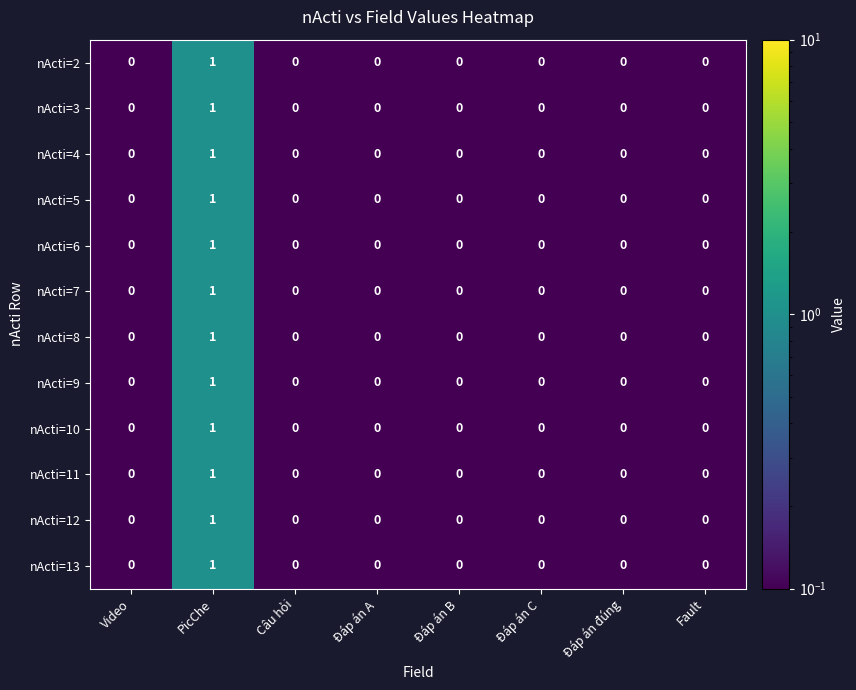

At which category does the chart reach its peak across all series?

PicChe